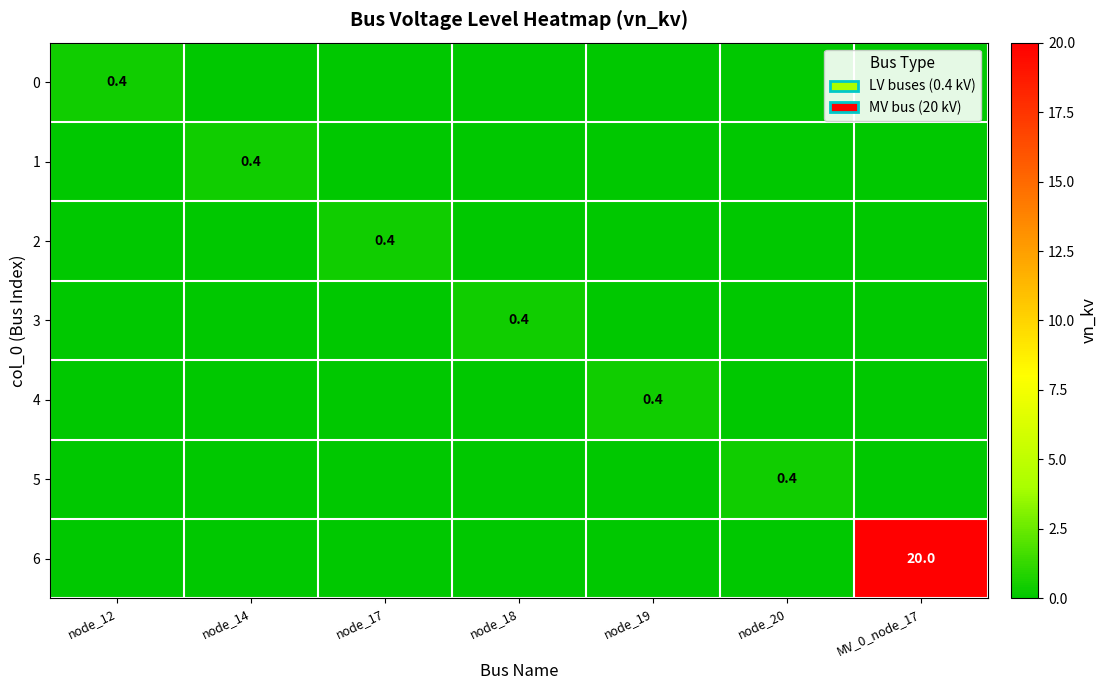

What is the average value of the 4 series?

0.1